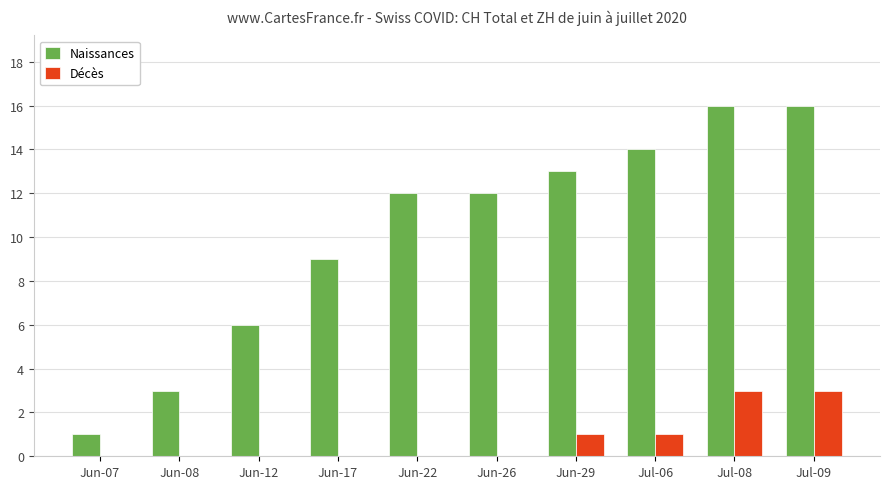

How many data points does each series have?

10